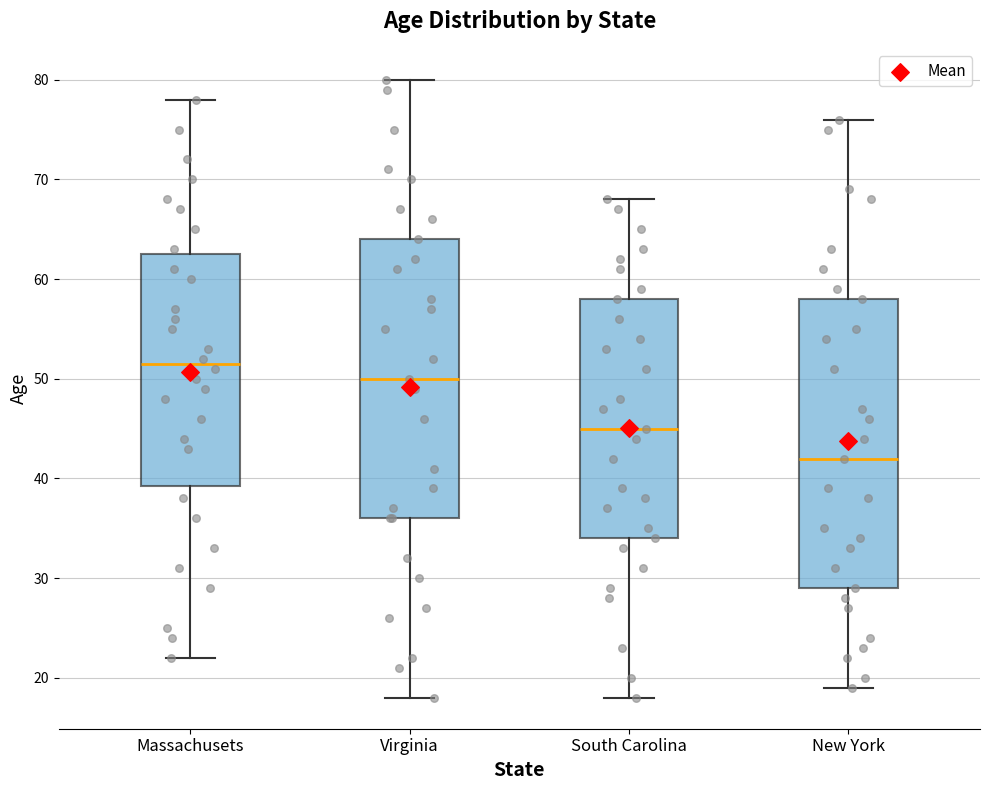

Reading left to right, transcribe this box plot: for each box, give where its median line is, the range the box spans, and where its two whiskers end, as read against the y-axis. The values are not printed on the chart, so give them approximately, as read against the axis.

Massachusets: median 52, box 39 to 63, whiskers 22 to 78
Virginia: median 50, box 36 to 64, whiskers 18 to 80
South Carolina: median 45, box 34 to 58, whiskers 18 to 68
New York: median 42, box 29 to 58, whiskers 19 to 76